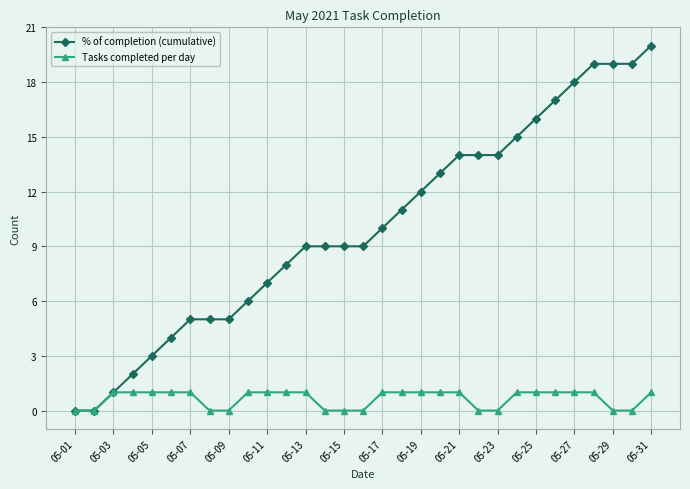

Which series has the largest total across all categories?

% of completion (cumulative)